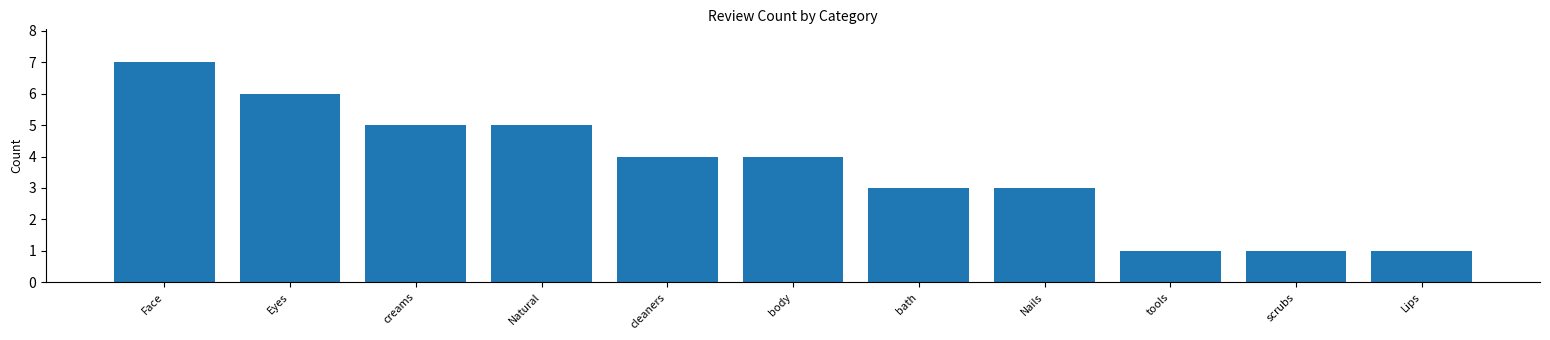

What is the approximate value at Eyes?

6